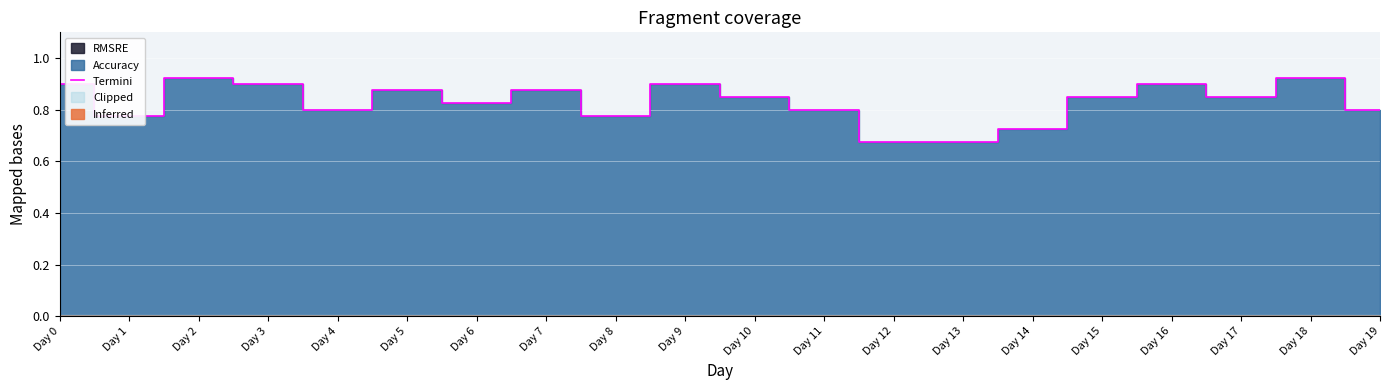

How many values are between 0 and 1?

20